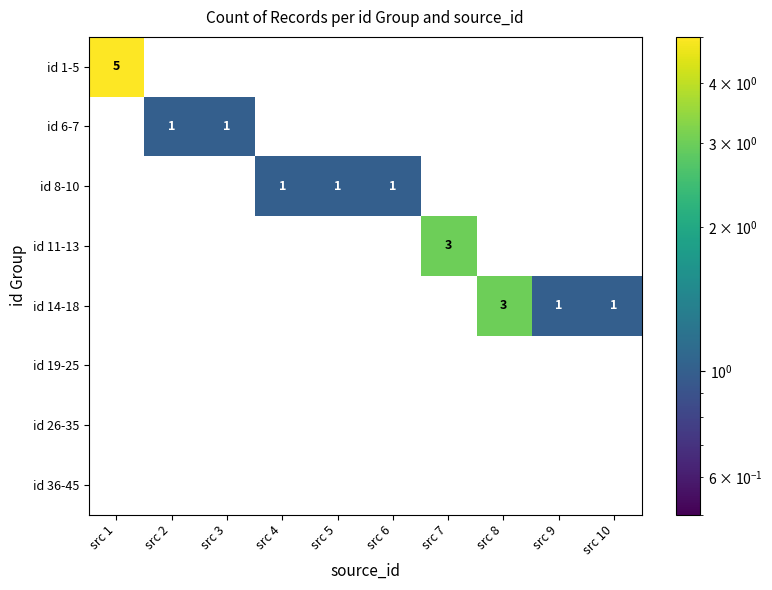

What is the smallest value displayed?

1.0